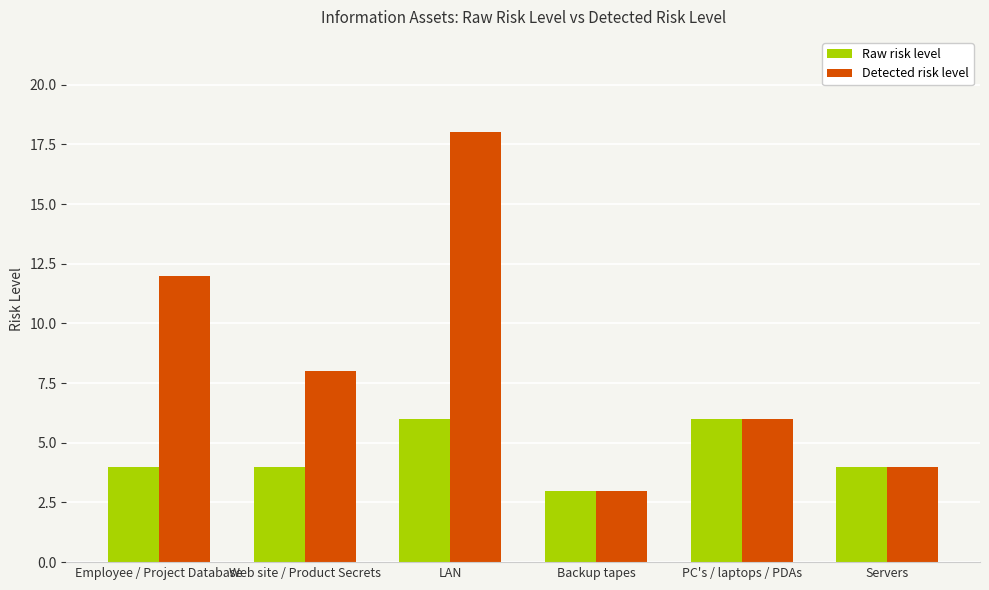

Which series has the largest total across all categories?

Detected risk level